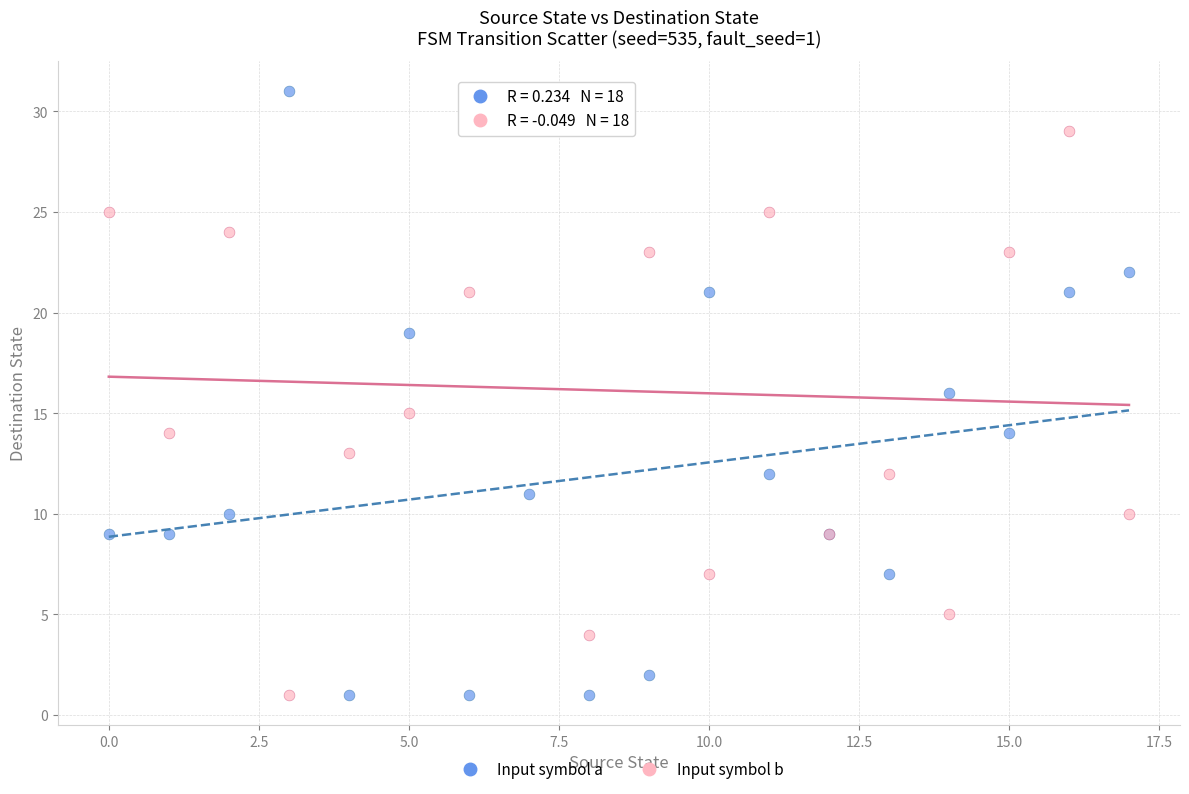

Which series reaches the maximum Y coordinate?

Input symbol a